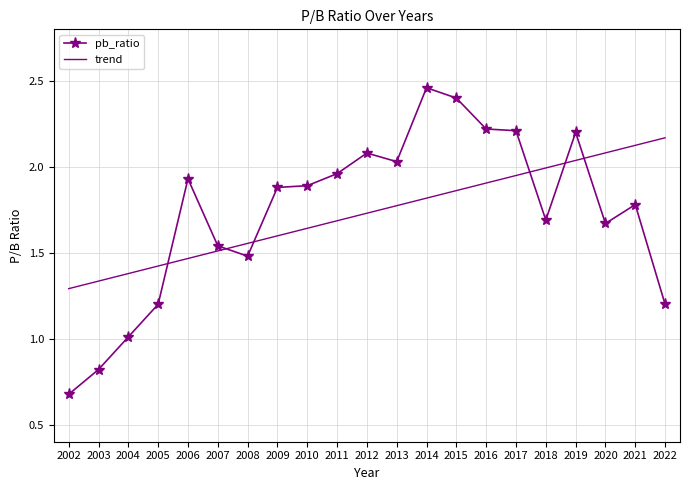

What is the sum of all trend values?

36.3